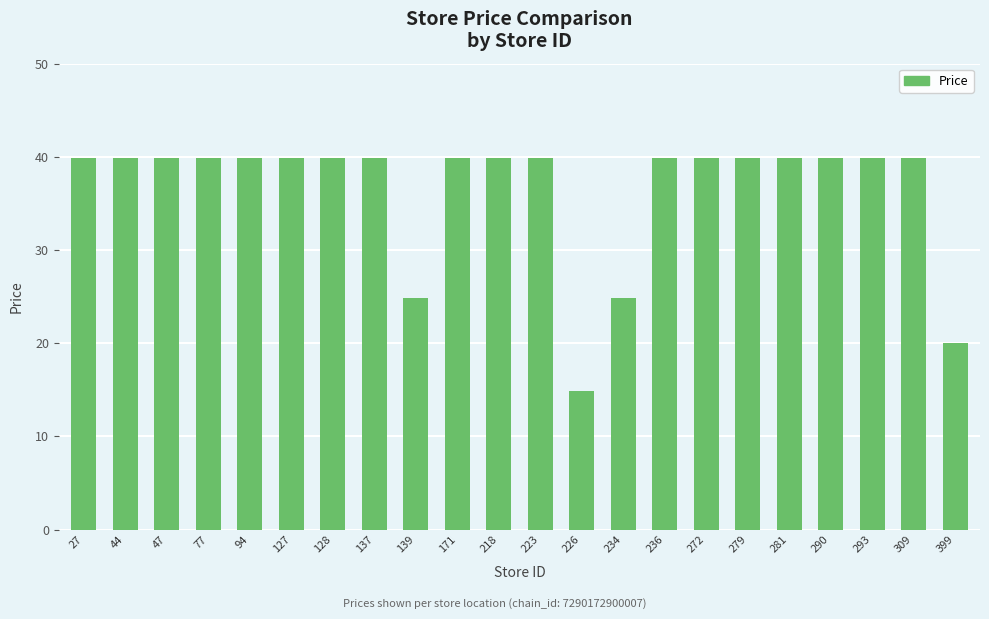

Which has a higher value, 399 or 171?

171